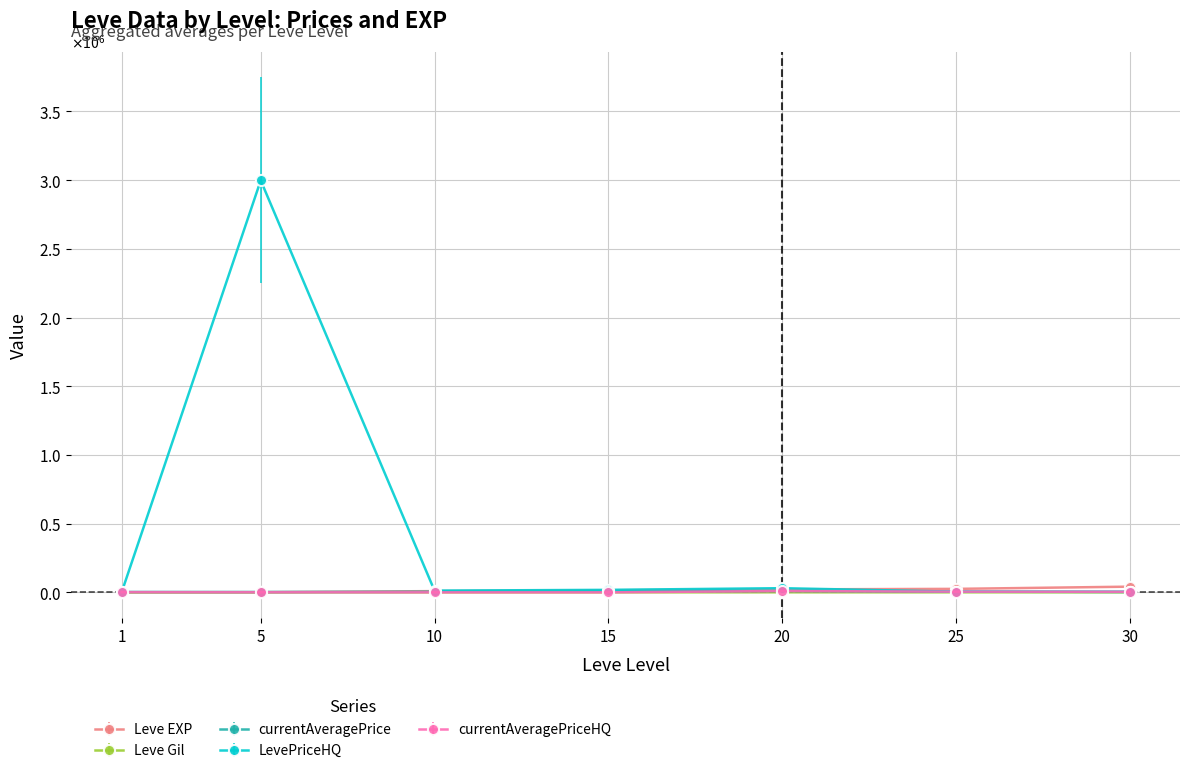

The value of currentAveragePriceHQ at 15 is 0. True or false?

True